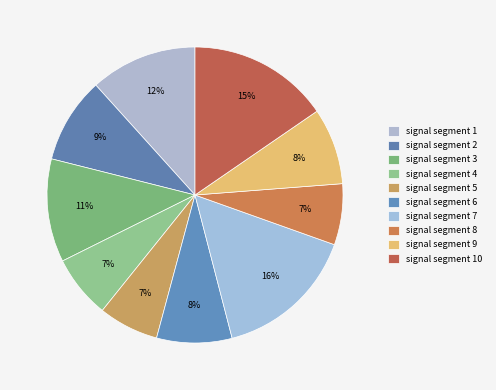

Is there any slice that represents more than half of the pie?

No